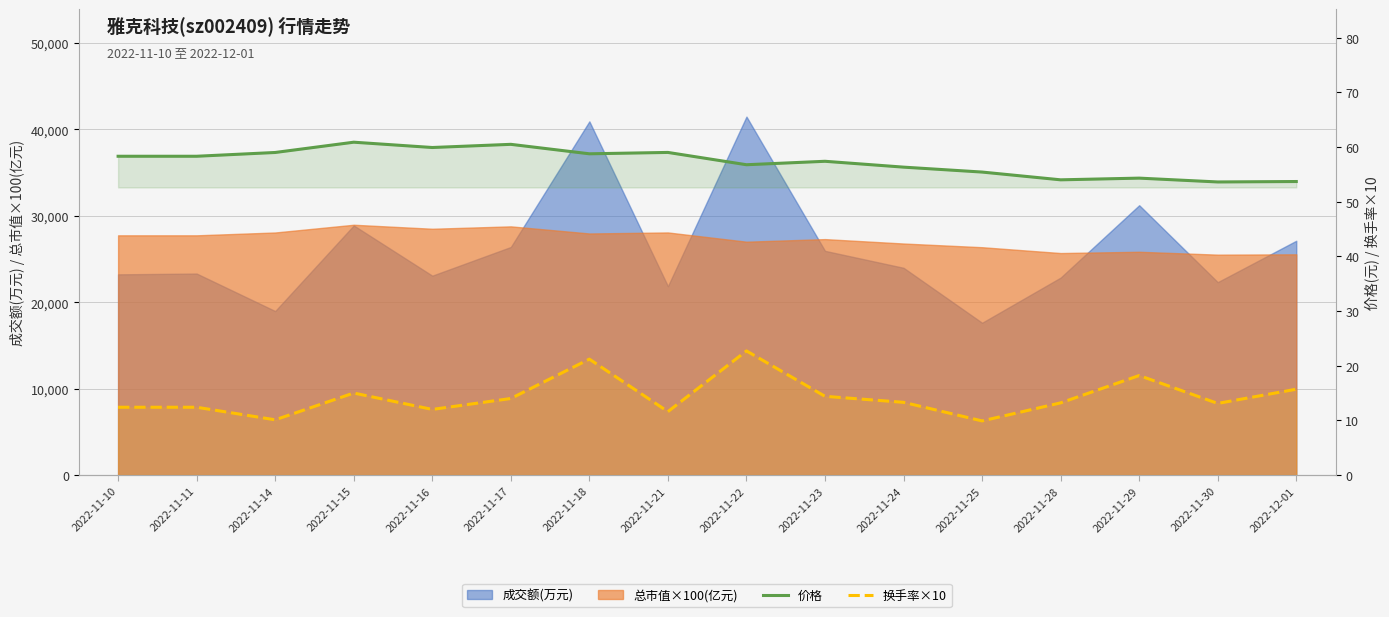

The 价格 series shows 90.0 at 2022-11-16. True or false?

False